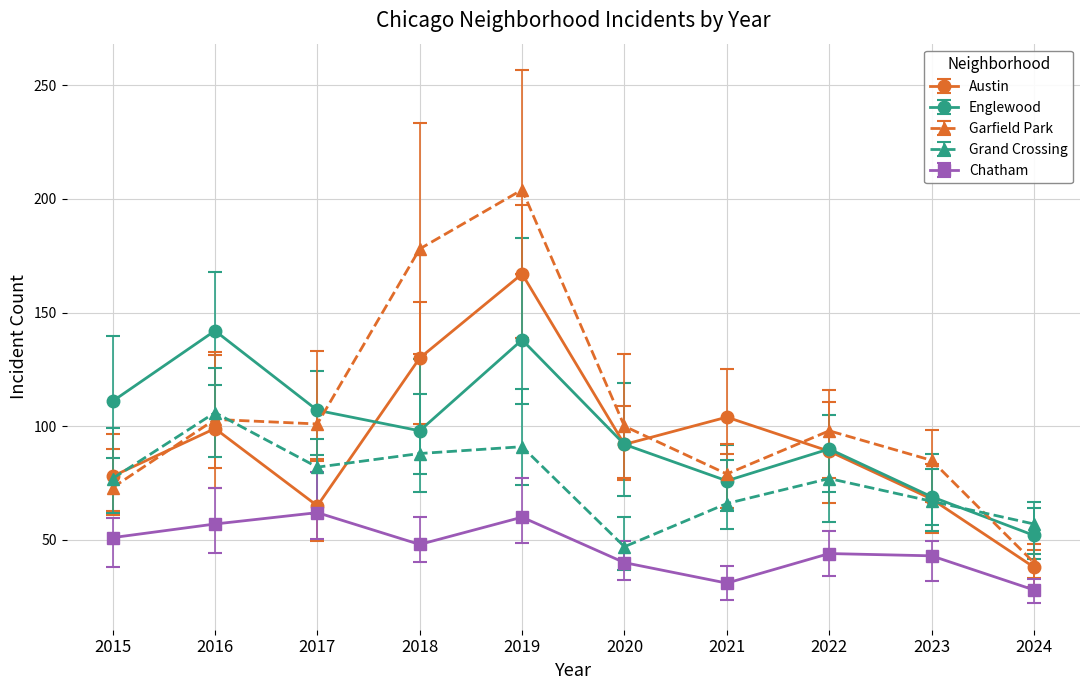

At which label does Garfield Park reach its peak?

2019